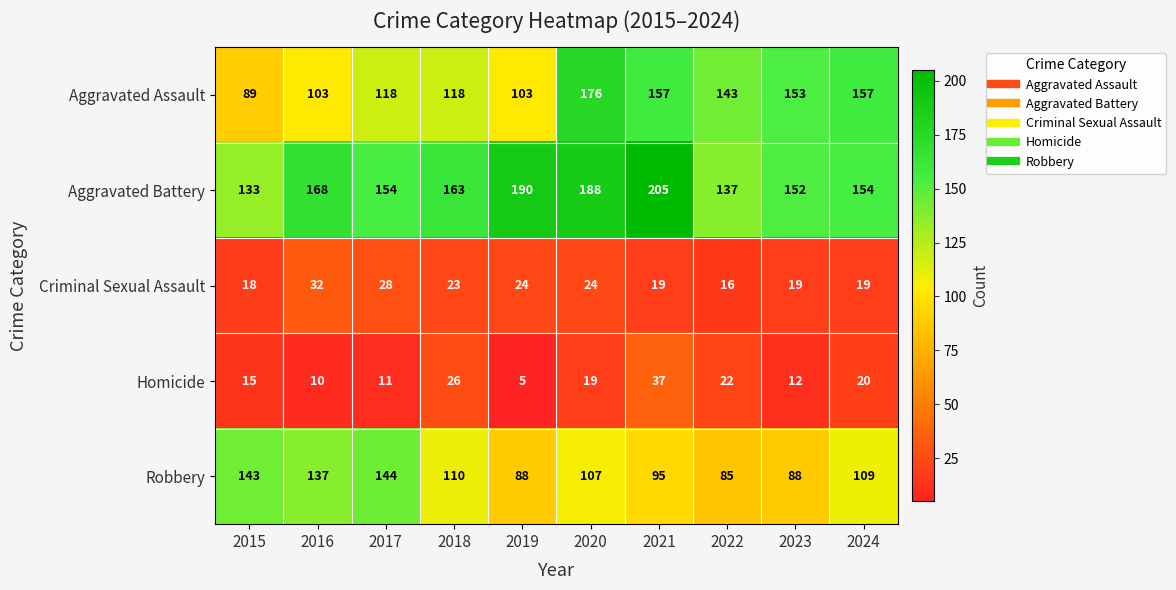

What is the difference between the maximum and second lowest values in the Homicide series?

27